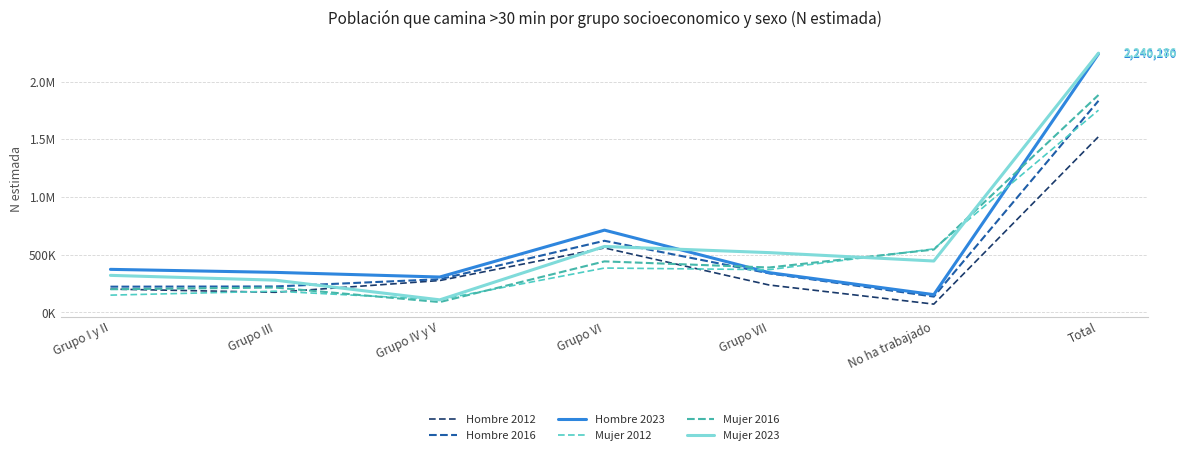

The Hombre 2016 series shows 225150 at Grupo III. True or false?

True